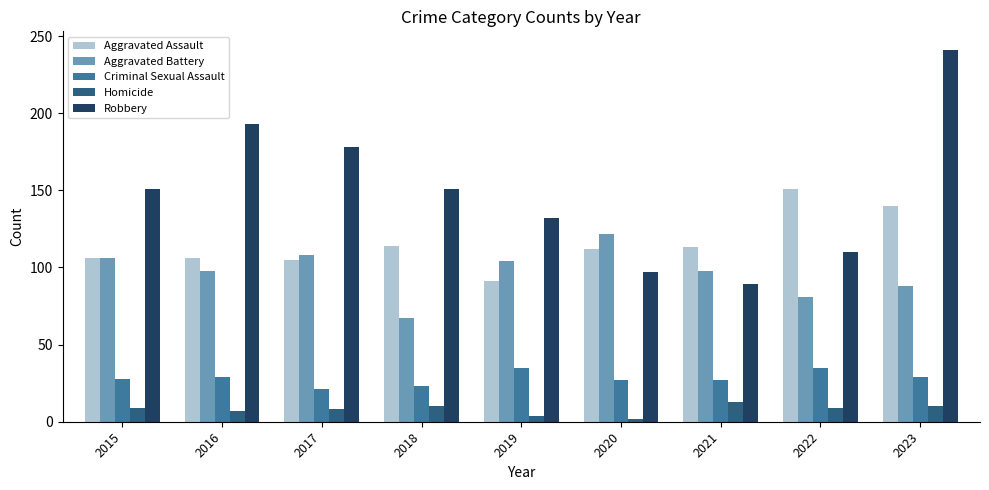

What is the spread (max minus min) of values at 2017?

170